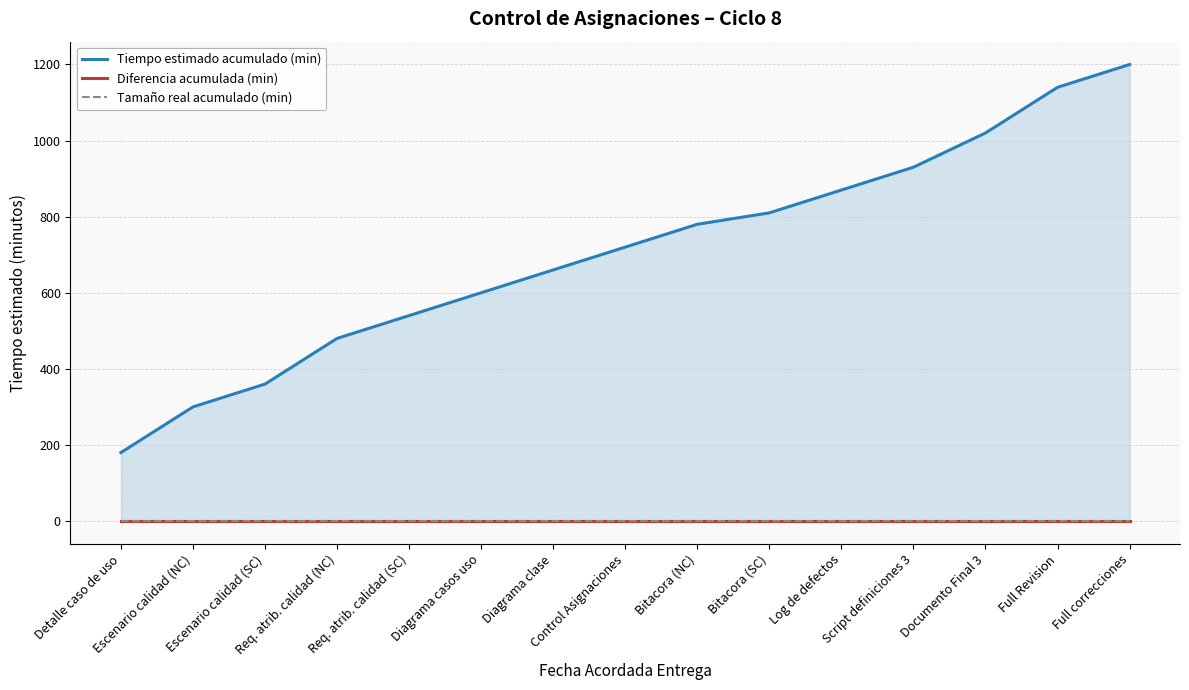

What is the sum of the Tiempo estimado acumulado (min) values at Escenario calidad (NC) and Diagrama clase?

960